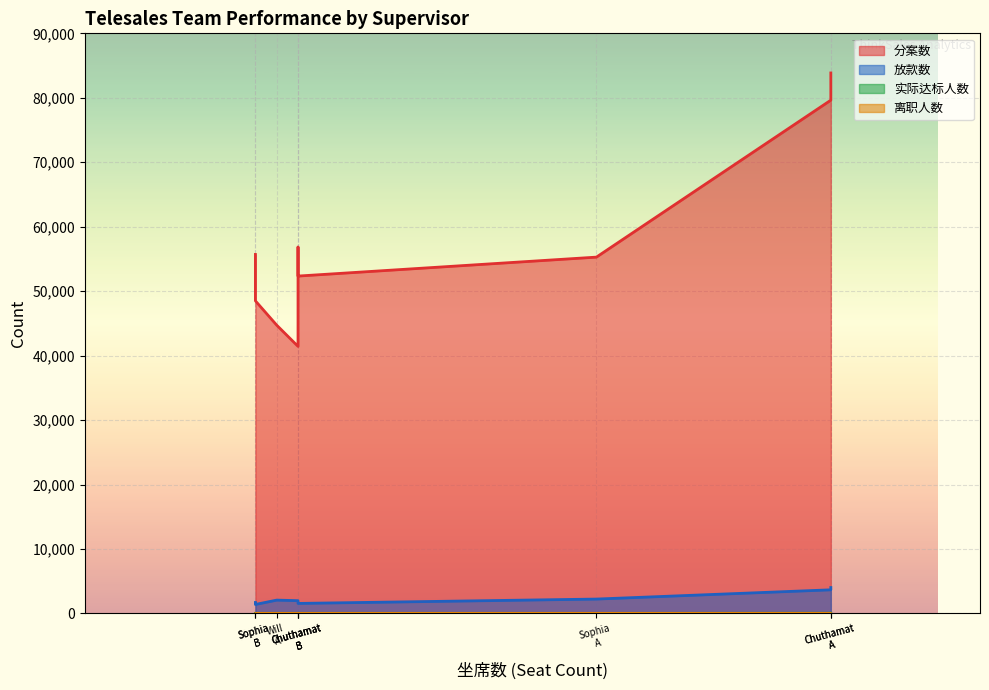

What is the smallest value displayed?

2